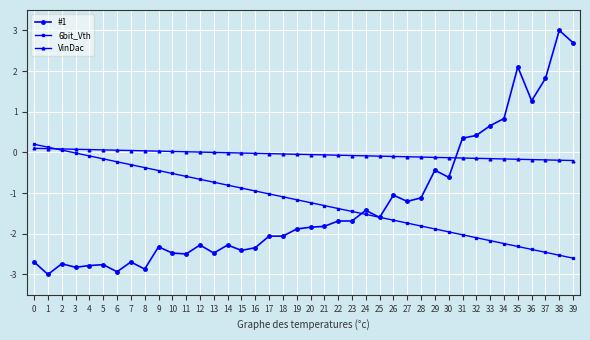

What is the maximum value for #1?

3.0